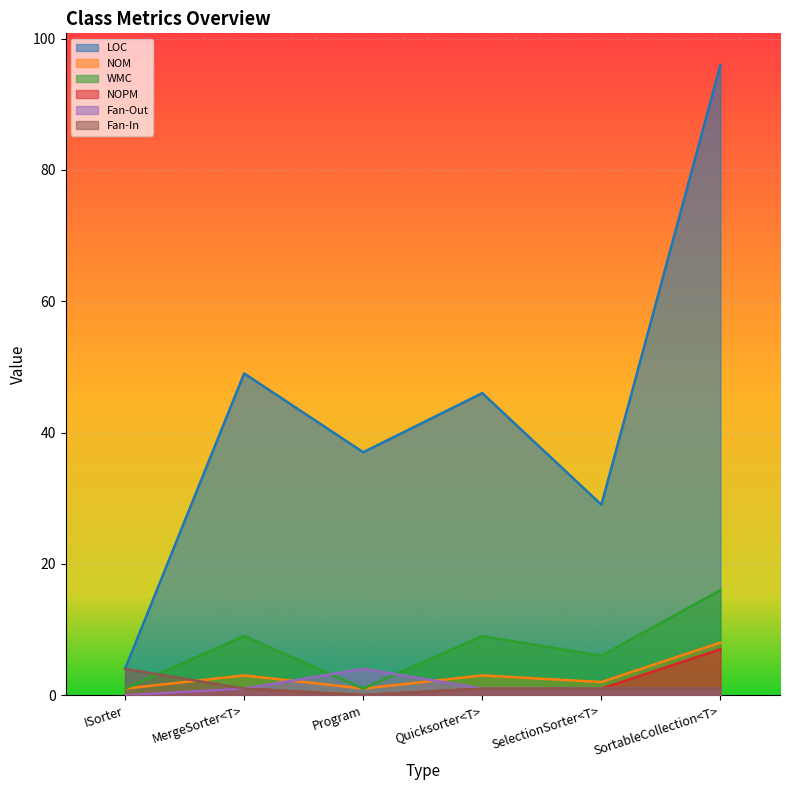

Reading left to right, extract all data points from this chart.

LOC: 4	49	37	46	29	96
NOM: 1	3	1	3	2	8
WMC: 1	9	1	9	6	16
NOPM: 0	1	0	1	1	7
Fan-Out: 0	1	4	1	1	1
Fan-In: 4	1	0	1	1	1